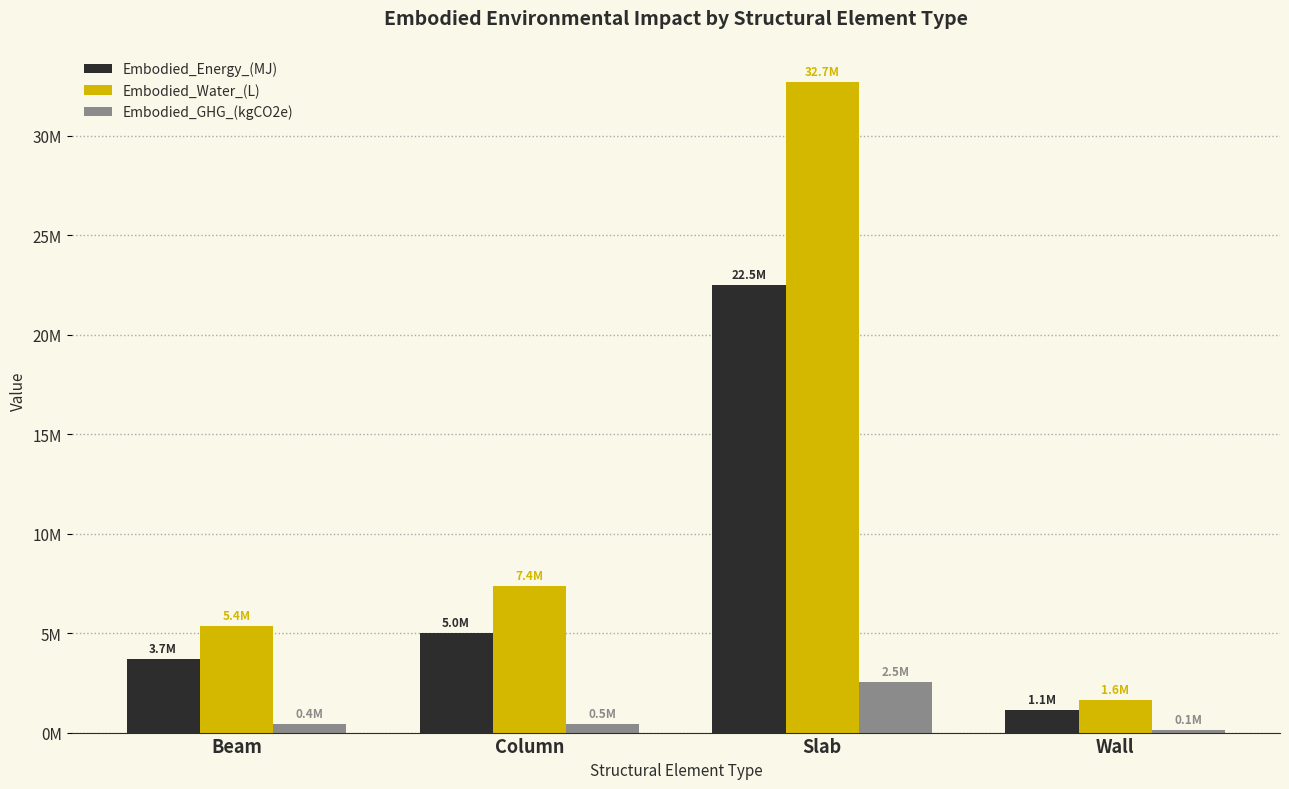

What is the label of the 1st bar from the right?

Wall